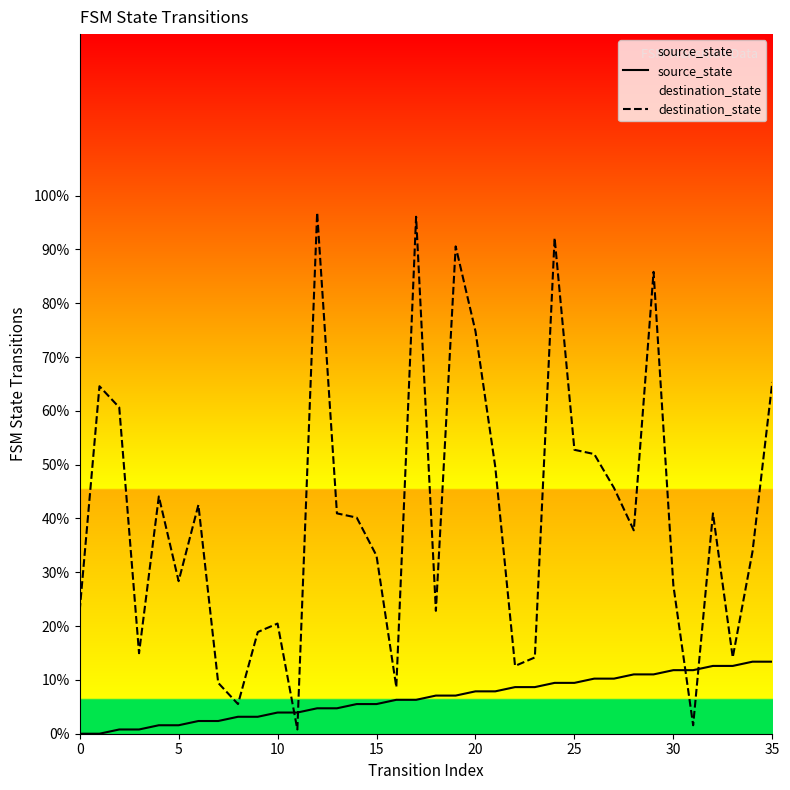

How many distinct data groups are displayed?

2